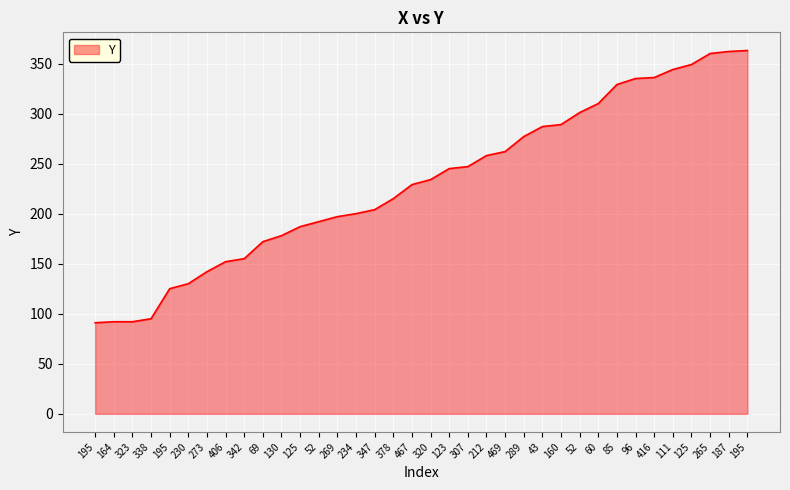

Rank the categories by value from highest to lowest.

195, 187, 265, 125, 111, 416, 96, 85, 60, 52, 160, 43, 289, 469, 212, 307, 123, 320, 467, 378, 347, 234, 269, 52, 125, 130, 69, 342, 406, 273, 230, 195, 338, 164, 323, 195